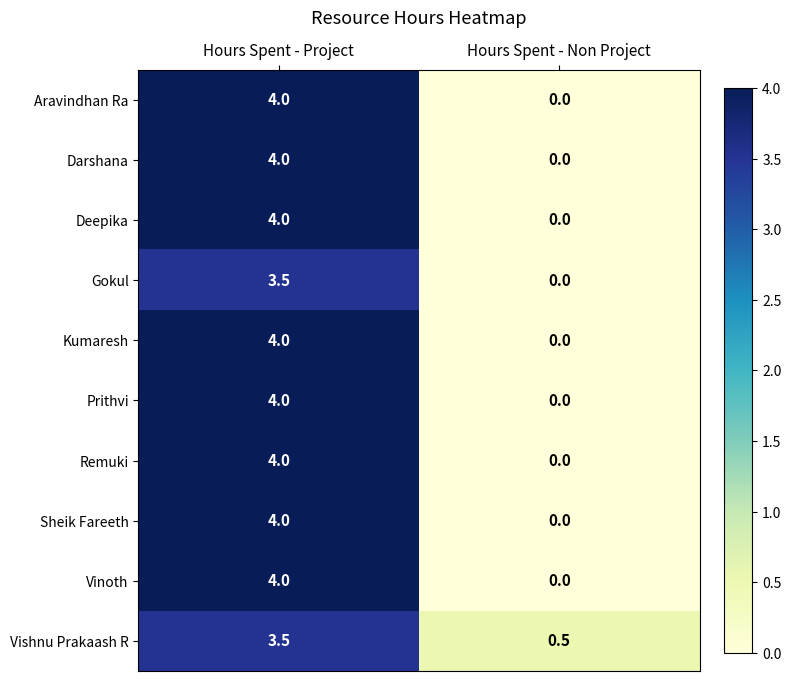

Rank the categories by Gokul value from lowest to highest.

Hours Spent - Non Project, Hours Spent - Project